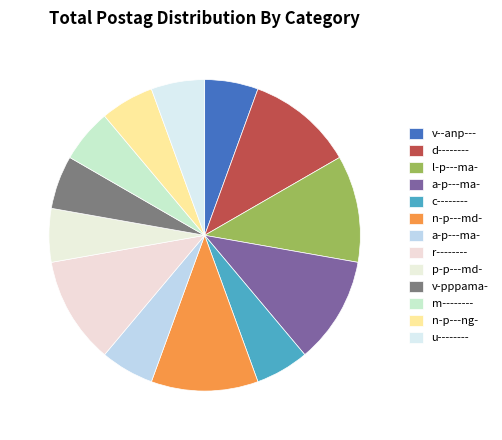

To the nearest percent, what is the difference between the largest and smallest slice percentages?

6%